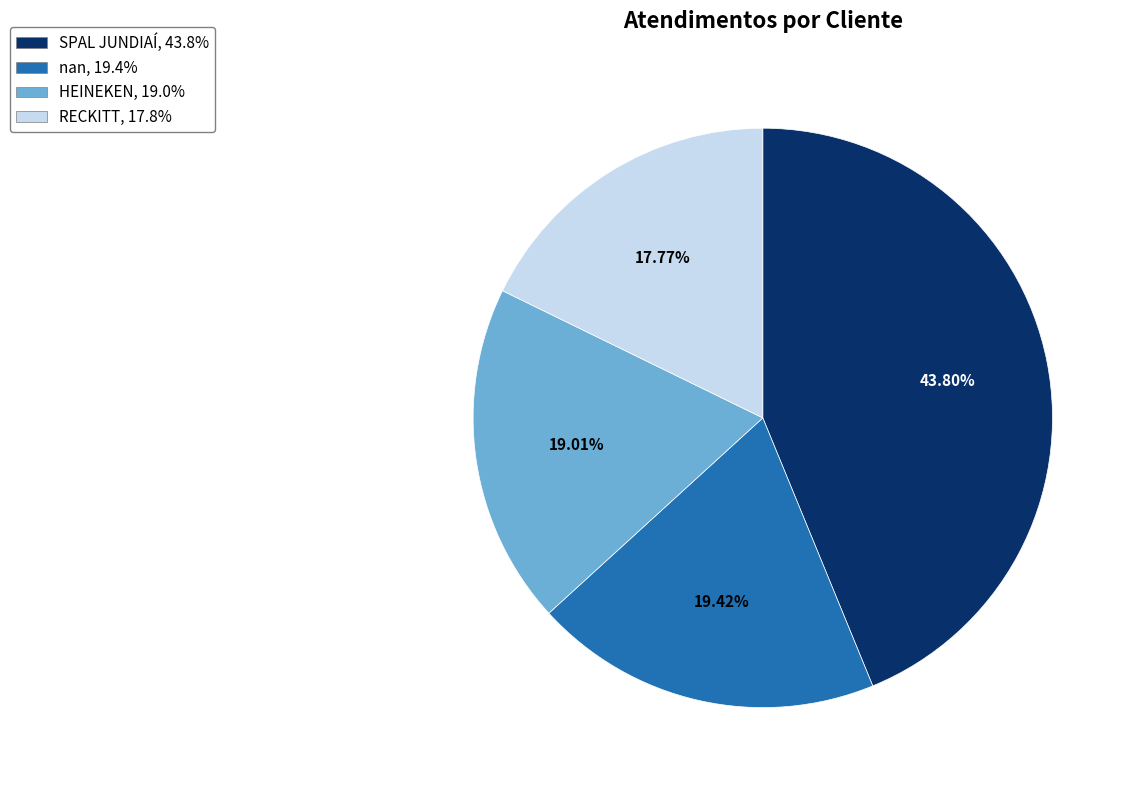

To the nearest percent, what is the combined percentage of HEINEKEN and SPAL JUNDIAÍ?

63%